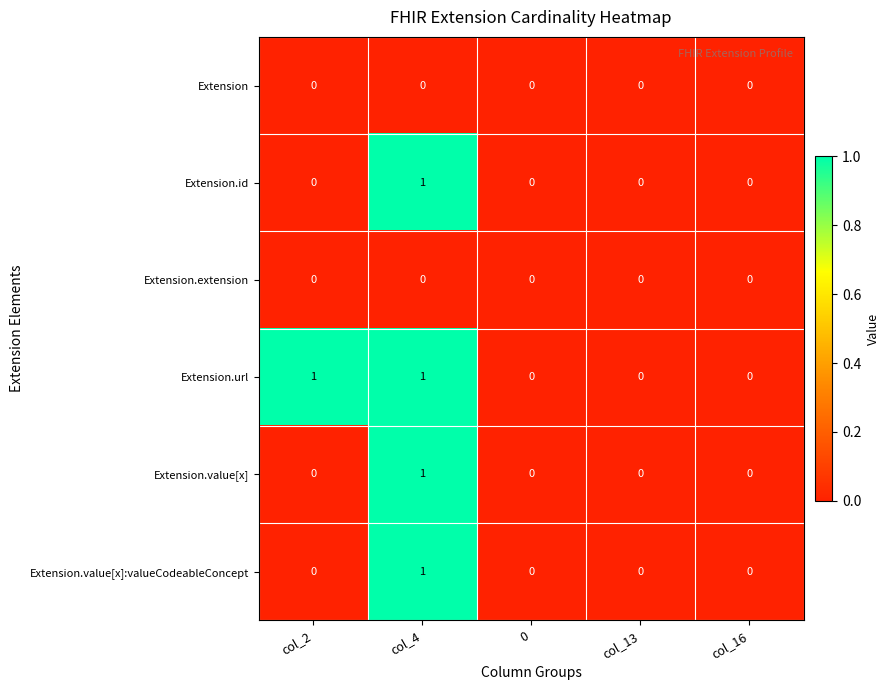

At which category is the sum across all series the highest?

col_4